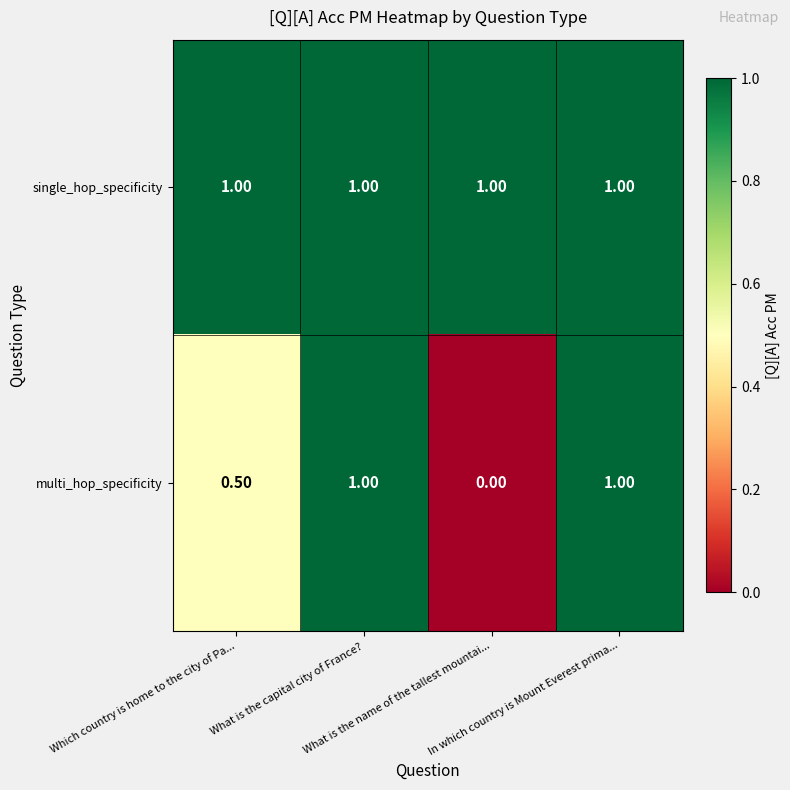

What is the sum of all multi_hop_specificity values?

2.5